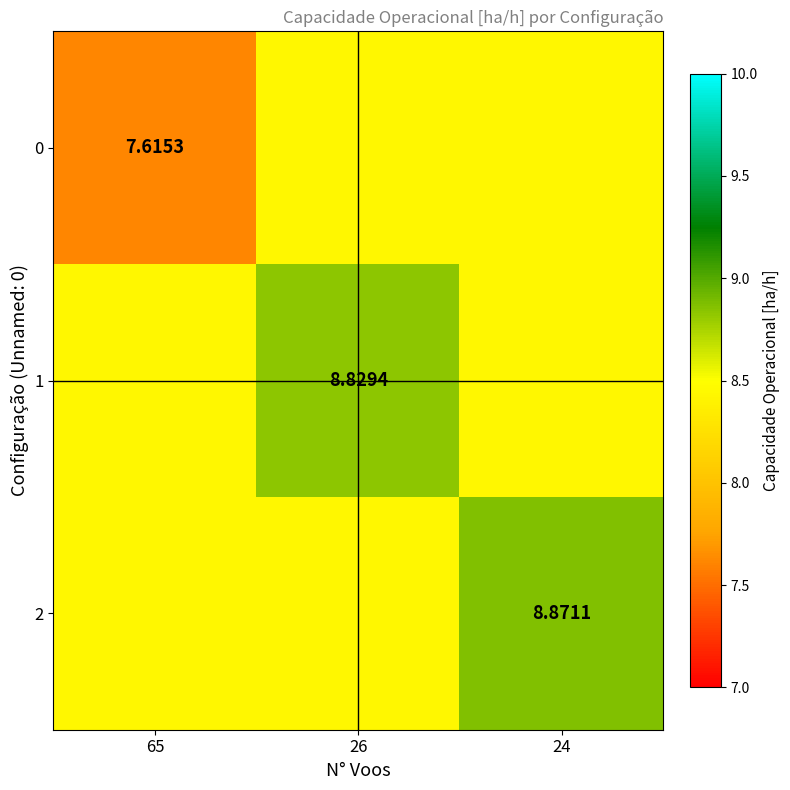

Is the value of 2 at 24 greater than the value of 1 at 26?

Yes